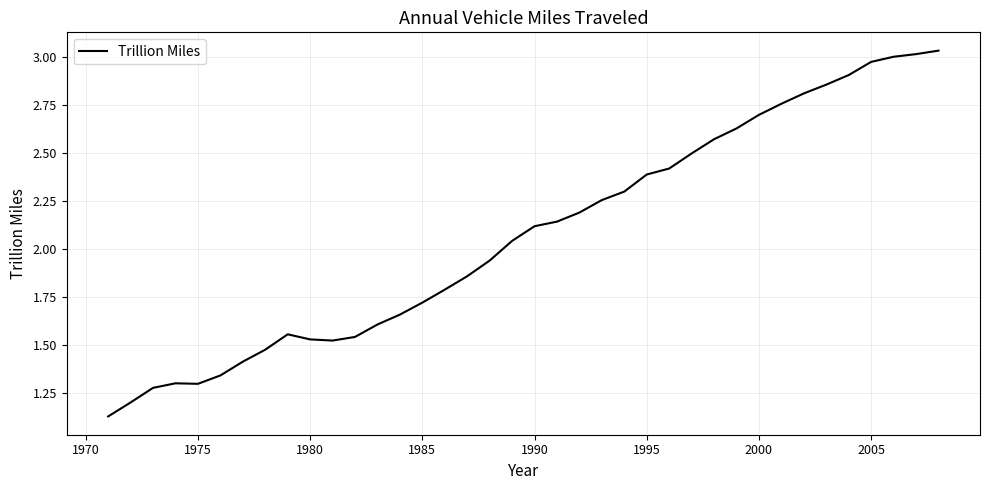

The chart shows a value of 2.7 at 2000. True or false?

True